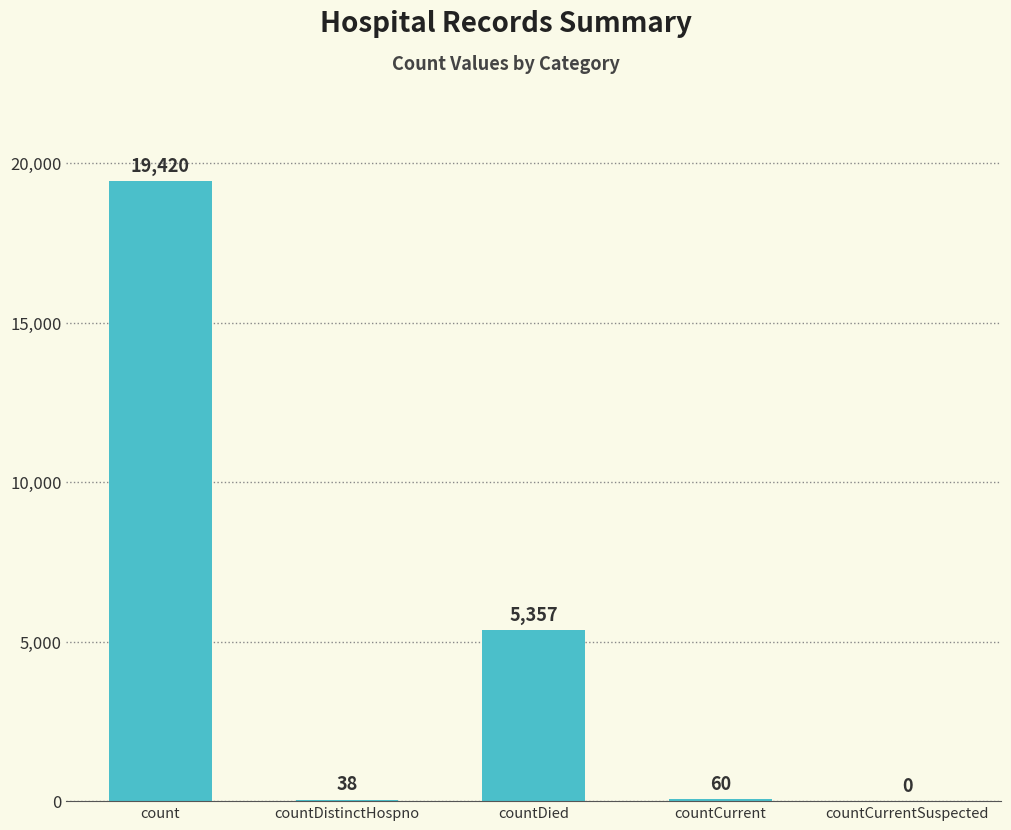

The chart shows a value of 5357 at countDied. True or false?

True